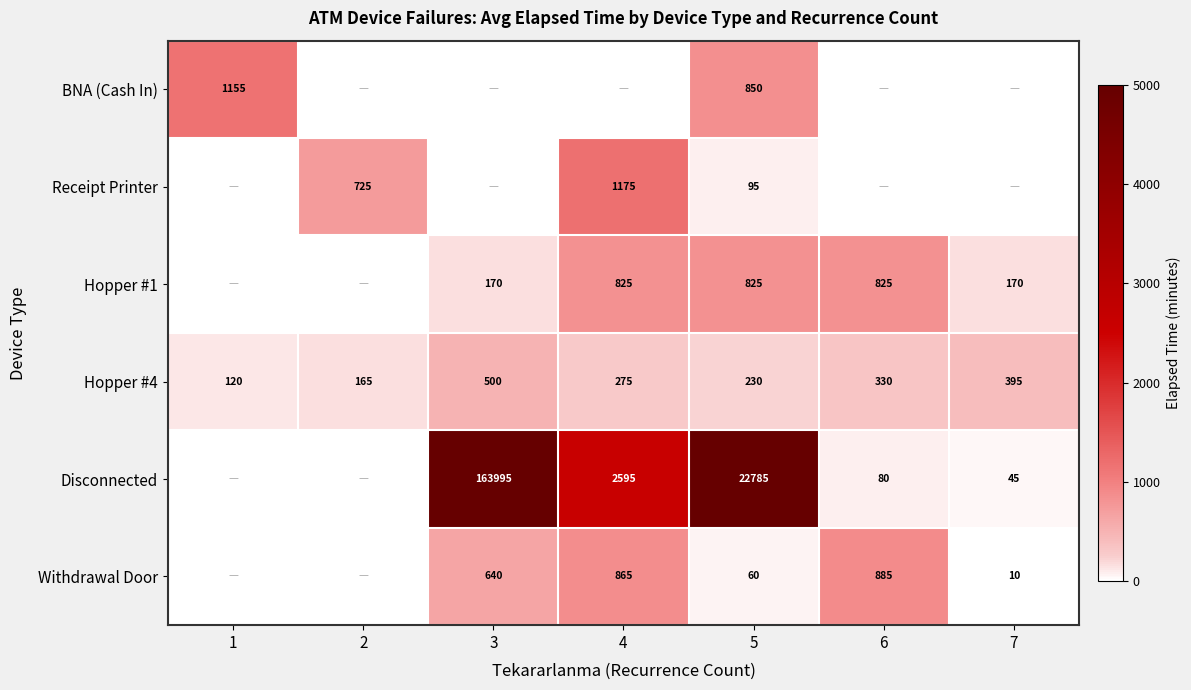

The Hopper #4 series shows 668 at 3. True or false?

False